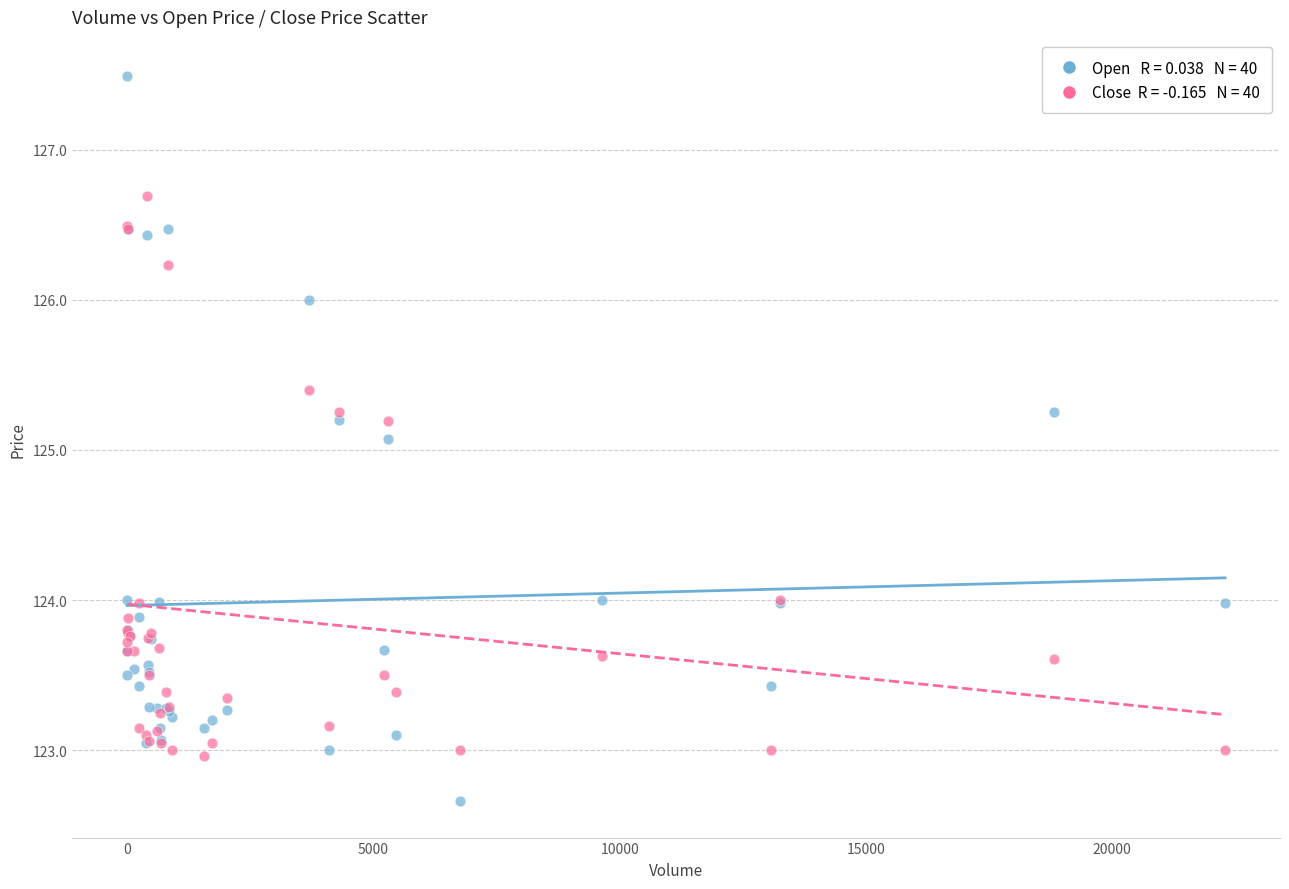

Across all series, what Y value is closest to 125?

125.1